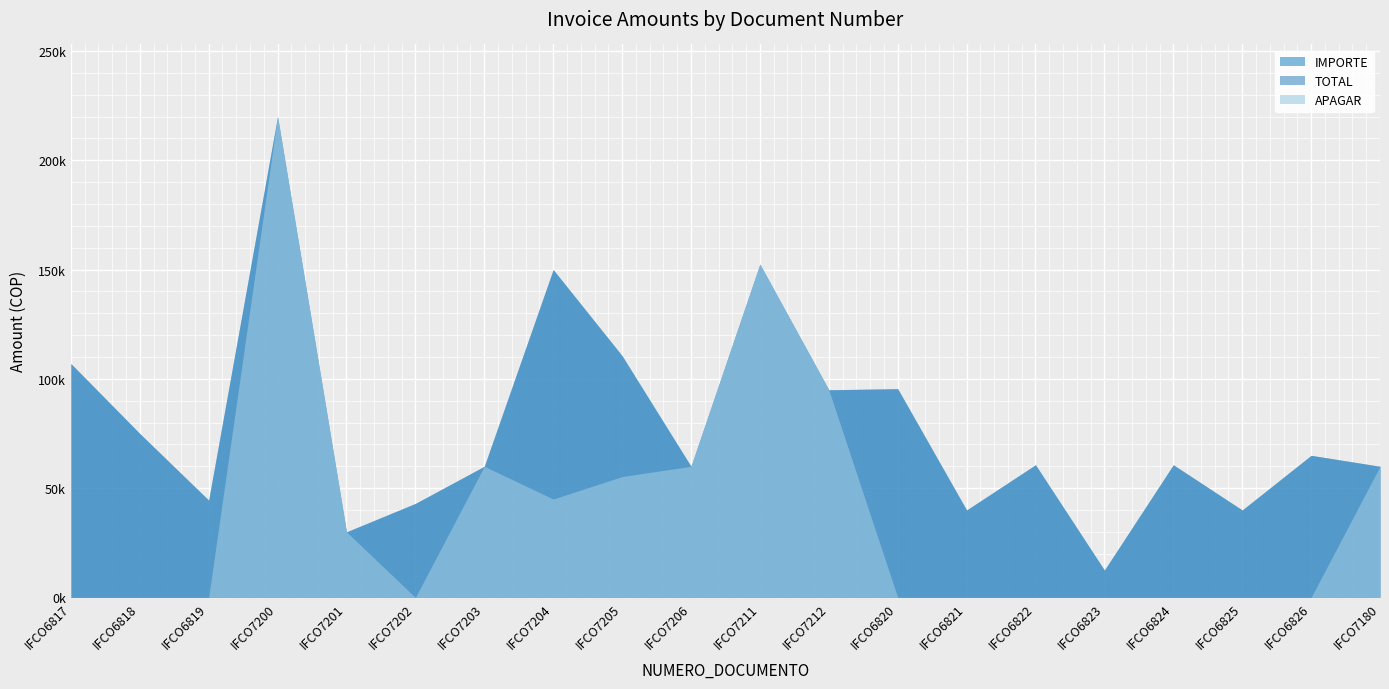

Where is APAGAR nearest to the value 110000?

IFCO7212